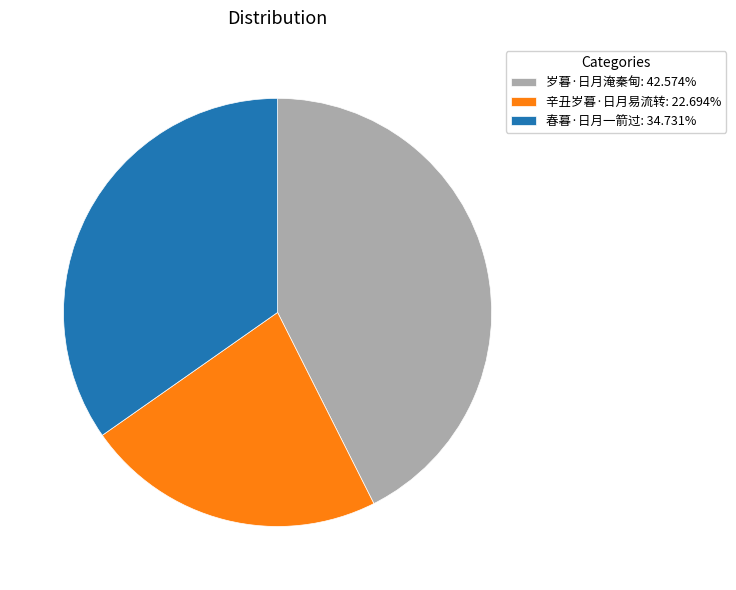

Which category has the biggest portion of the pie?

岁暮·日月淹秦甸